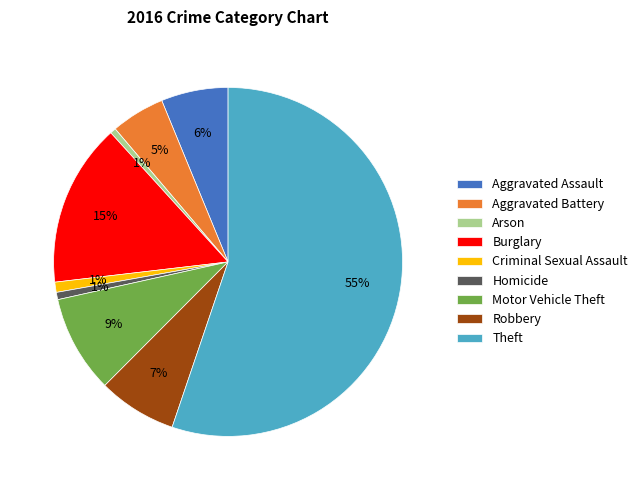

To the nearest percent, what is the combined percentage of Homicide and Aggravated Assault?

7%